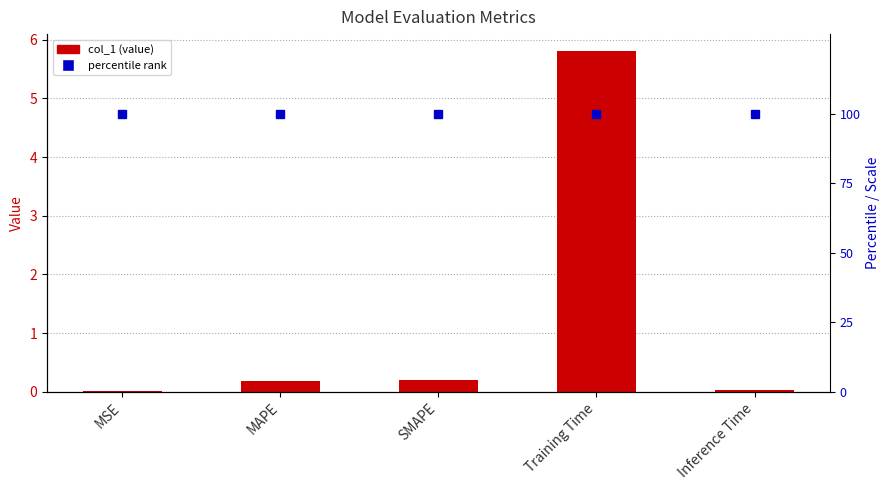

Reading right to left, extract all data points from this chart.

col_1: 0.0	5.8	0.2	0.2	0.0
percentile rank: 8.1	8.1	8.1	8.1	8.1